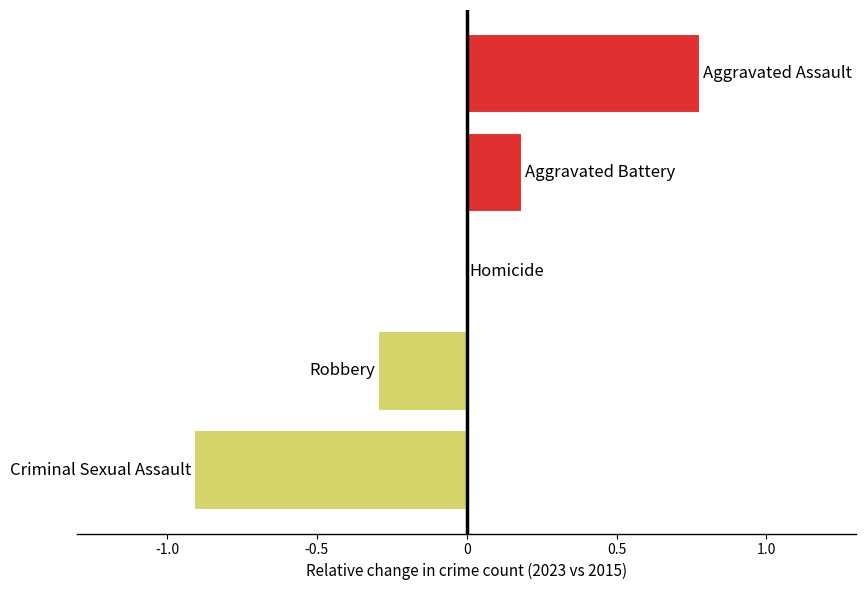

What is the maximum value shown in the chart?

0.8